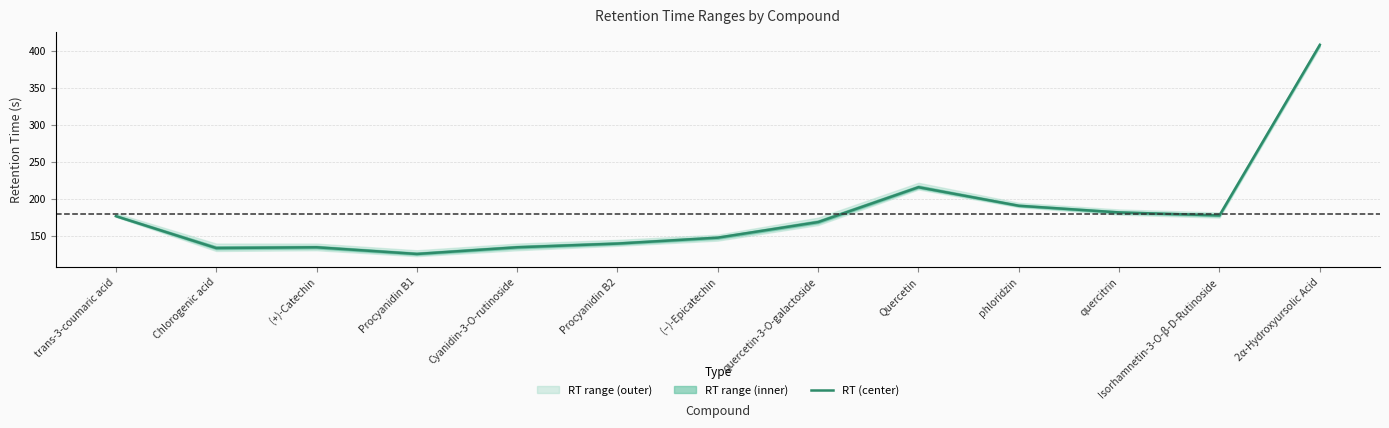

What is the label of the 10th point from the left?

phloridzin